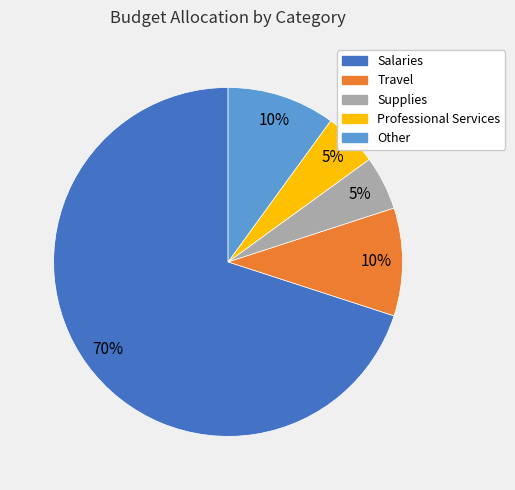

The Professional Services slice represents 19% of the pie. True or false?

False